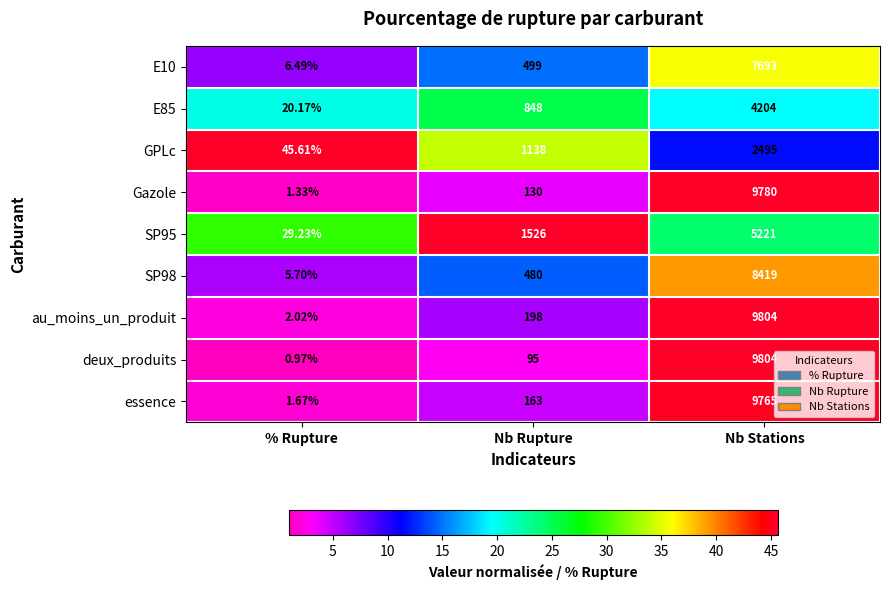

Between Nb Rupture and Nb Stations, which series saw the biggest shift?

deux_produits